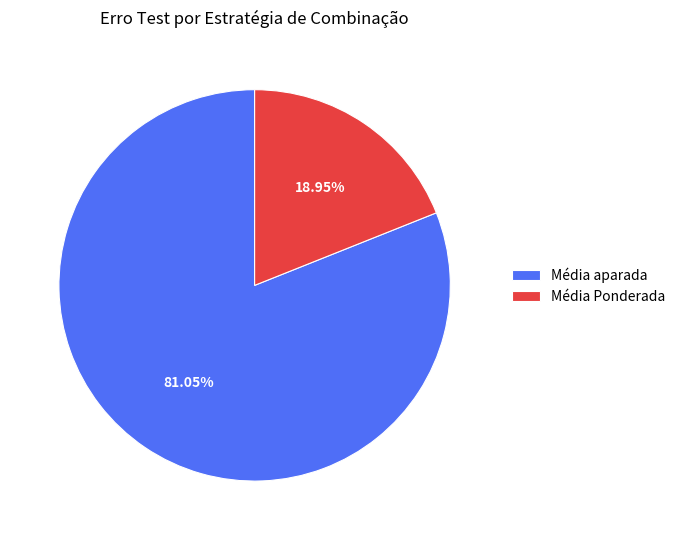

What is the majority slice?

Média aparada